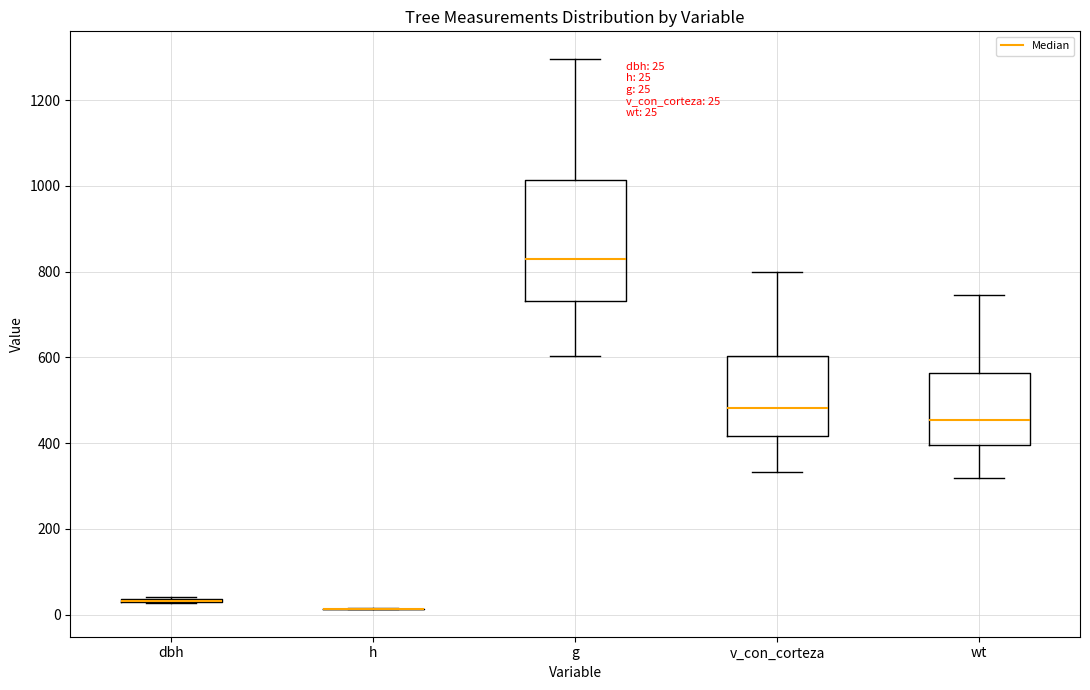

Which box is the tallest, from its lower edge to its upper edge?

g